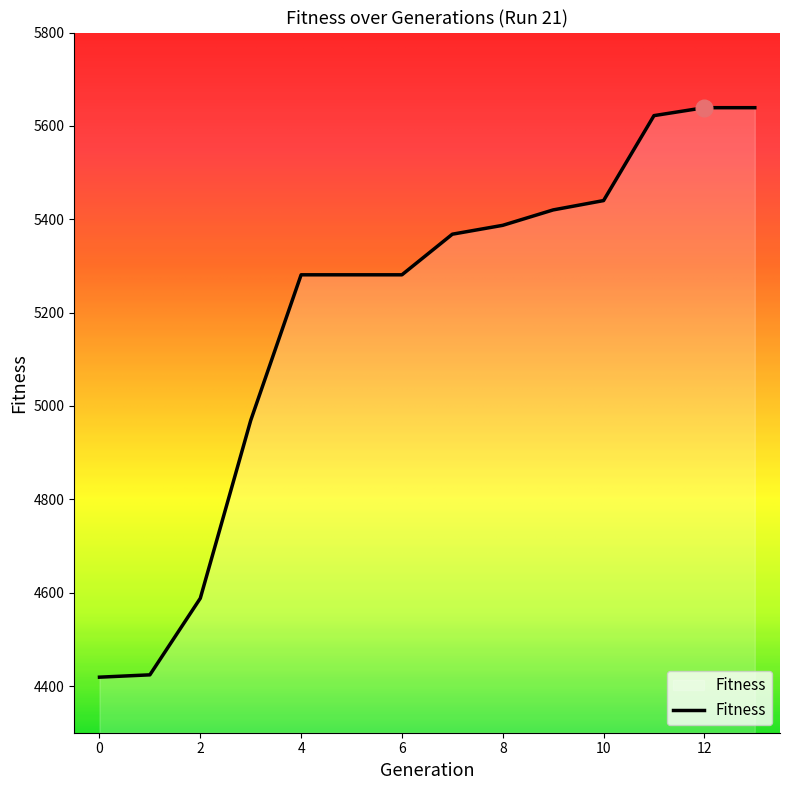

How many lines are shown in the chart?

1